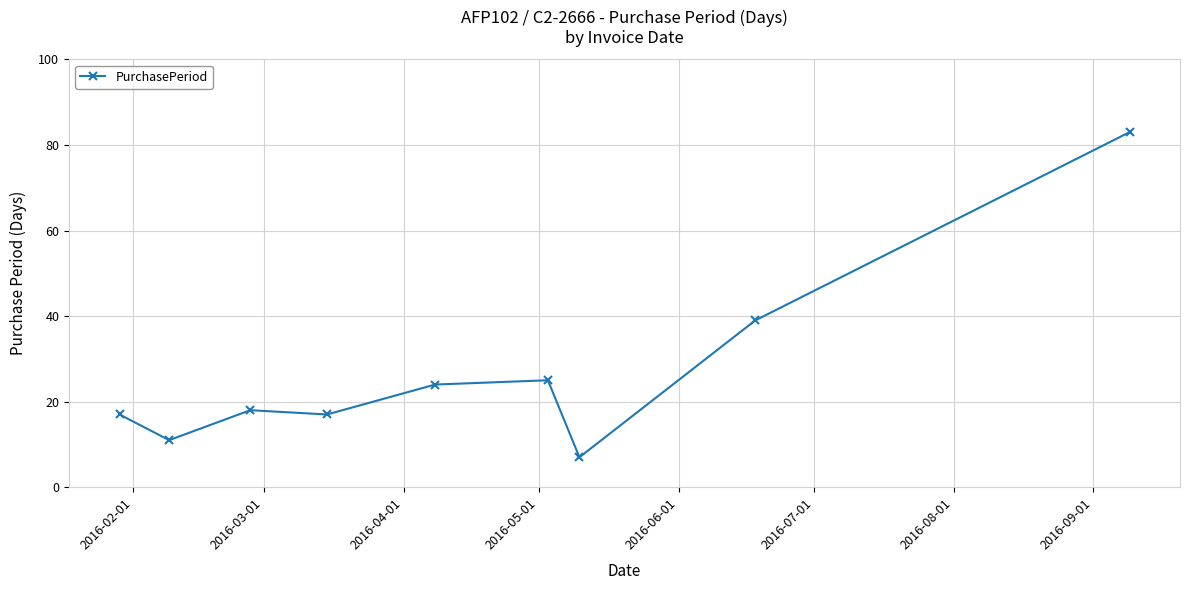

What is the difference between the maximum and minimum values?

76